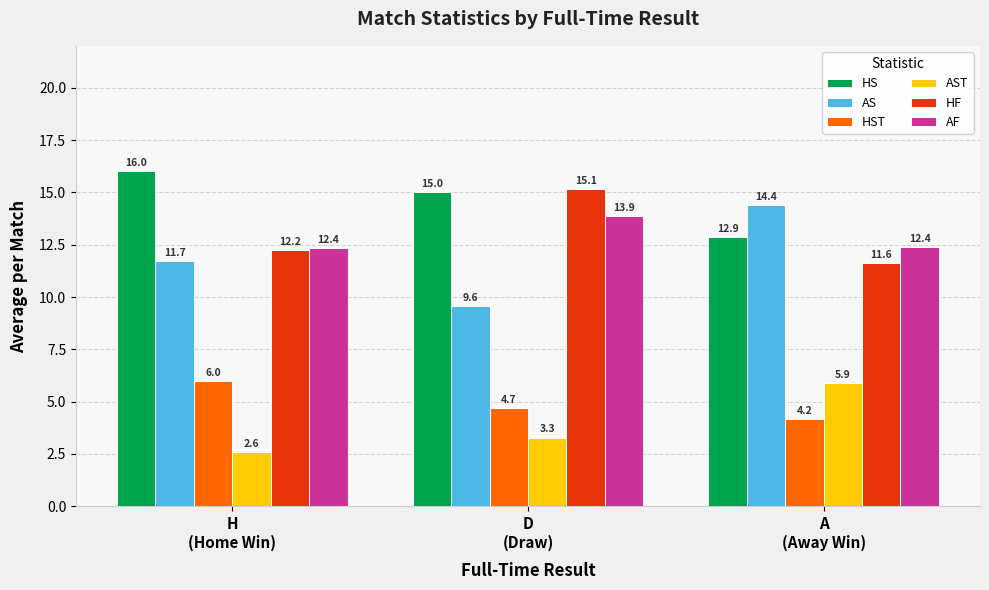

What are all the series names shown in the legend?

HS, AS, HST, AST, HF, AF